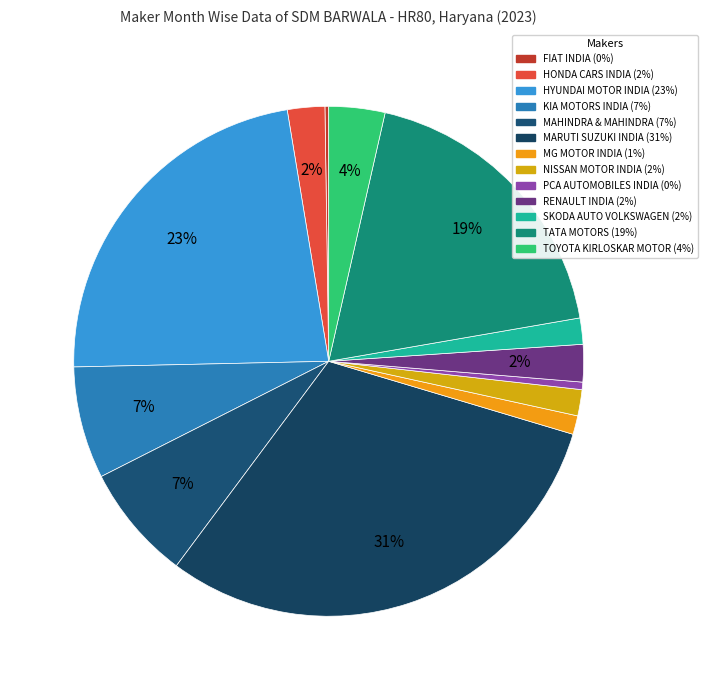

Rank the categories by value from lowest to highest.

FIAT INDIA AUTOMOBILES PVT LTD, PCA AUTOMOBILES INDIA PVT LTD, MG MOTOR INDIA PVT LTD, NISSAN MOTOR INDIA PVT LTD, SKODA AUTO VOLKSWAGEN INDIA PVT LTD, HONDA CARS INDIA LTD, RENAULT INDIA PVT LTD, TOYOTA KIRLOSKAR MOTOR PVT LTD, KIA MOTORS INDIA PVT LTD, MAHINDRA & MAHINDRA LIMITED, TATA MOTORS PASSENGER VEHICLES LTD, HYUNDAI MOTOR INDIA LTD, MARUTI SUZUKI INDIA LTD